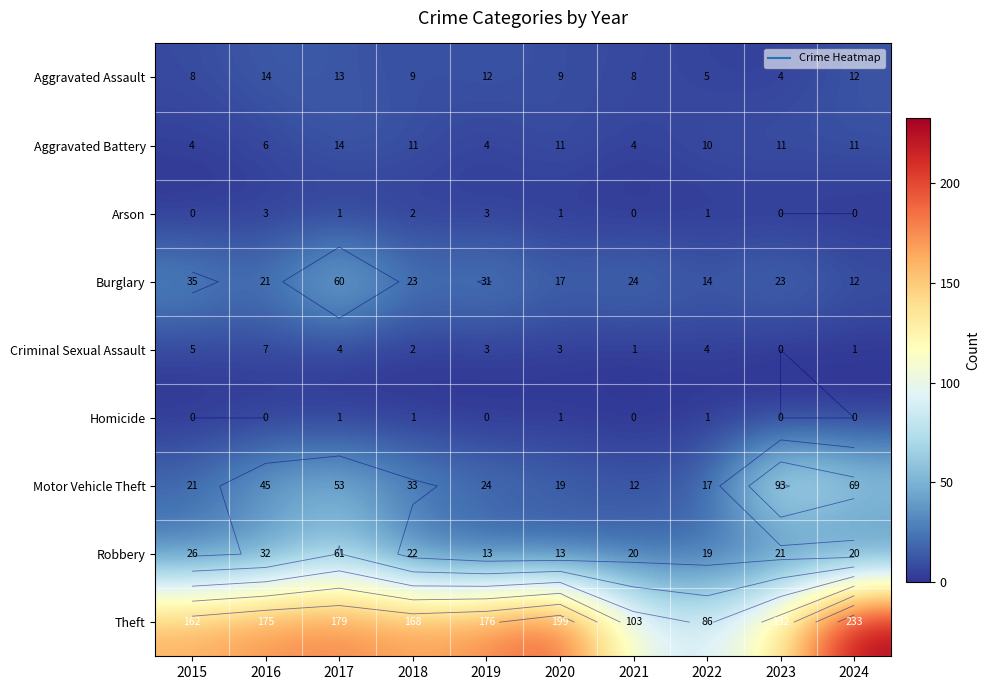

Which category has the highest value in the Theft series?

2024